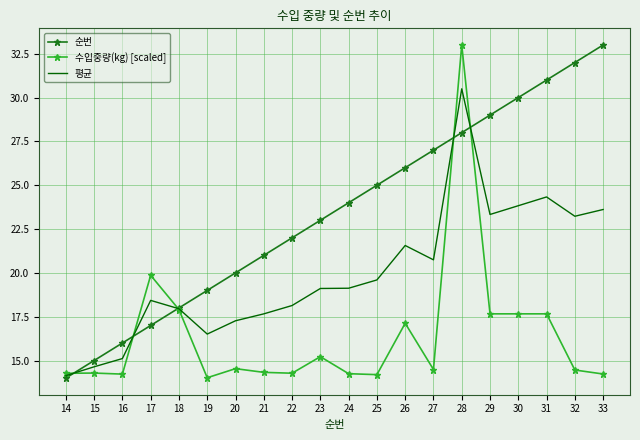

Which series changed the most between 14 and 20?

순번